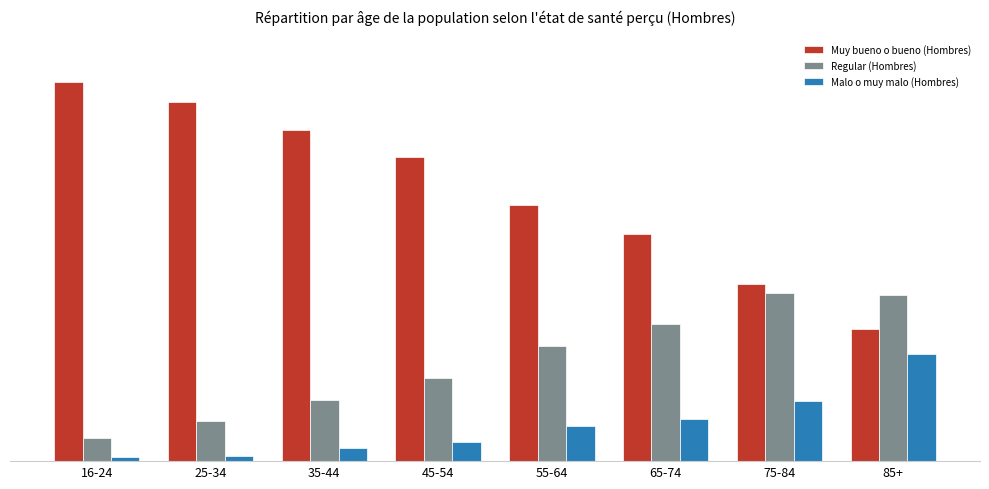

What is the label of the 2nd bar from the right?

75-84